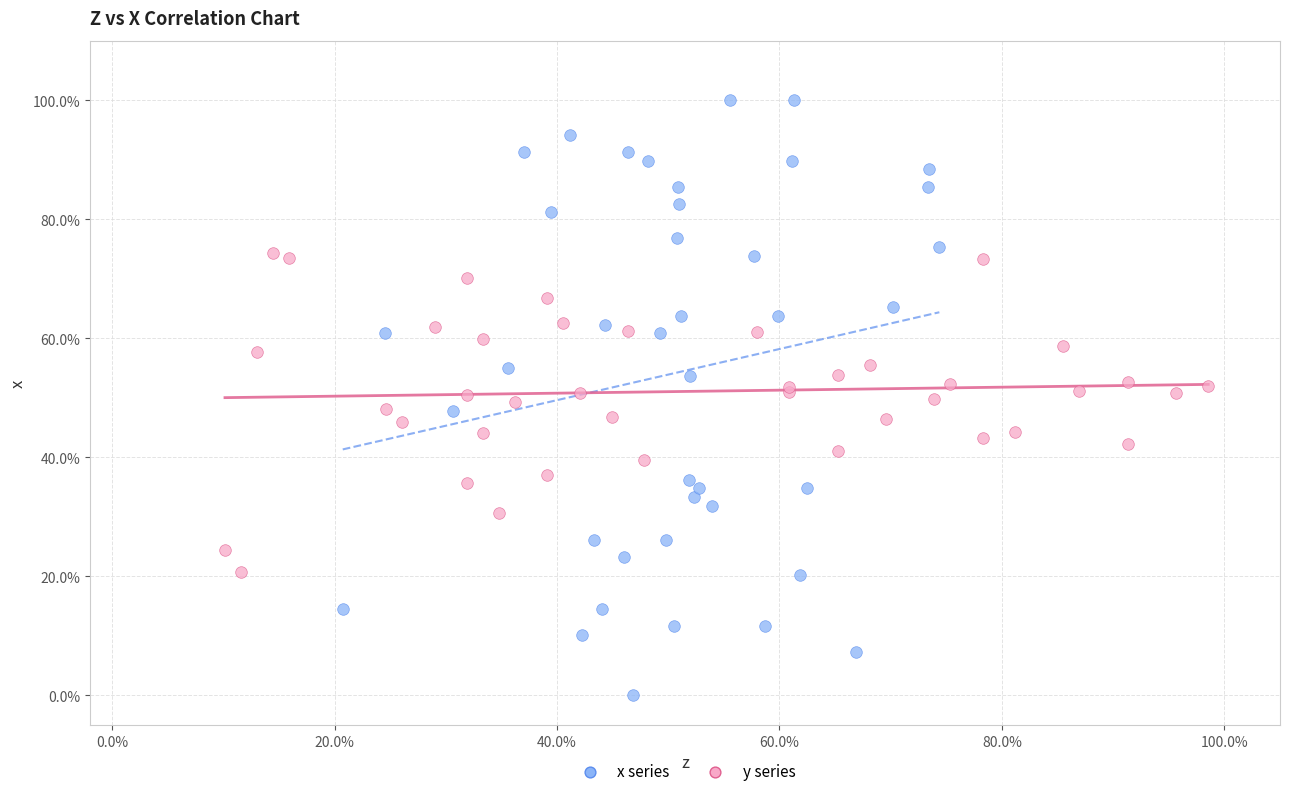

Which series reaches the maximum Y coordinate?

x series